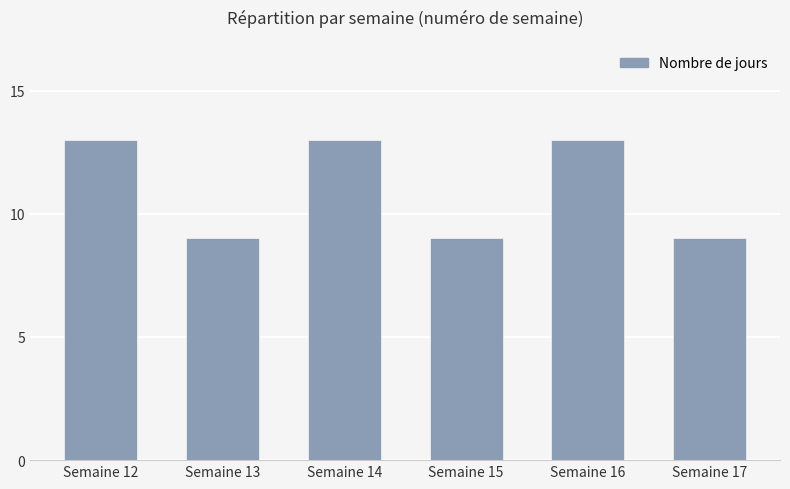

What is the value of the 1st bar from the left?

13